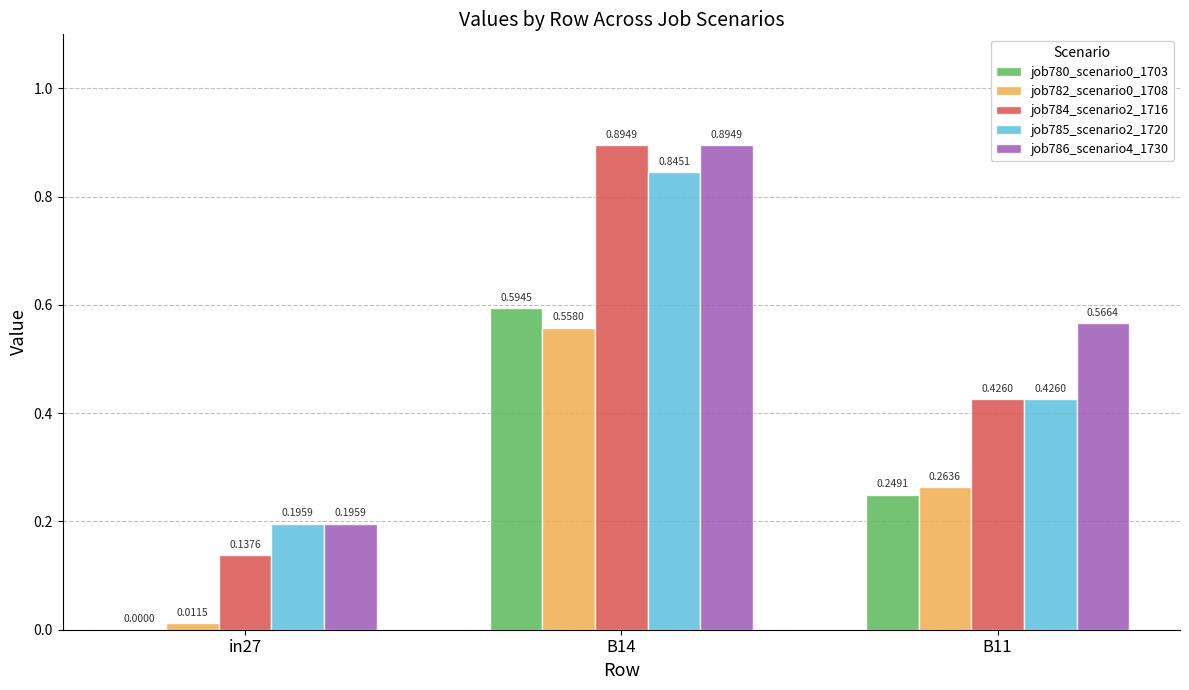

Does the chart contain stacked bars?

No